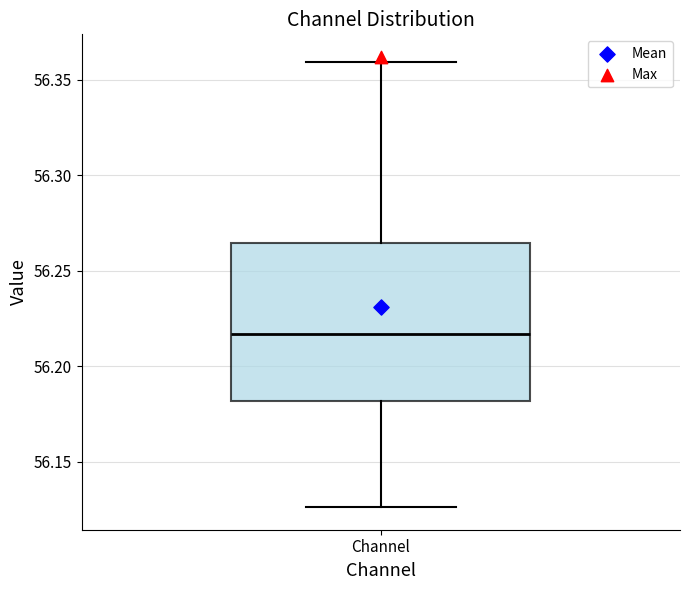

Transcribe this box plot: give where the median line is, the range the box spans, and where the two whiskers end, as read against the y-axis. The values are not printed on the chart, so give them approximately, as read against the axis.

median 56.215, box 56.180 to 56.265, whiskers 56.125 to 56.360